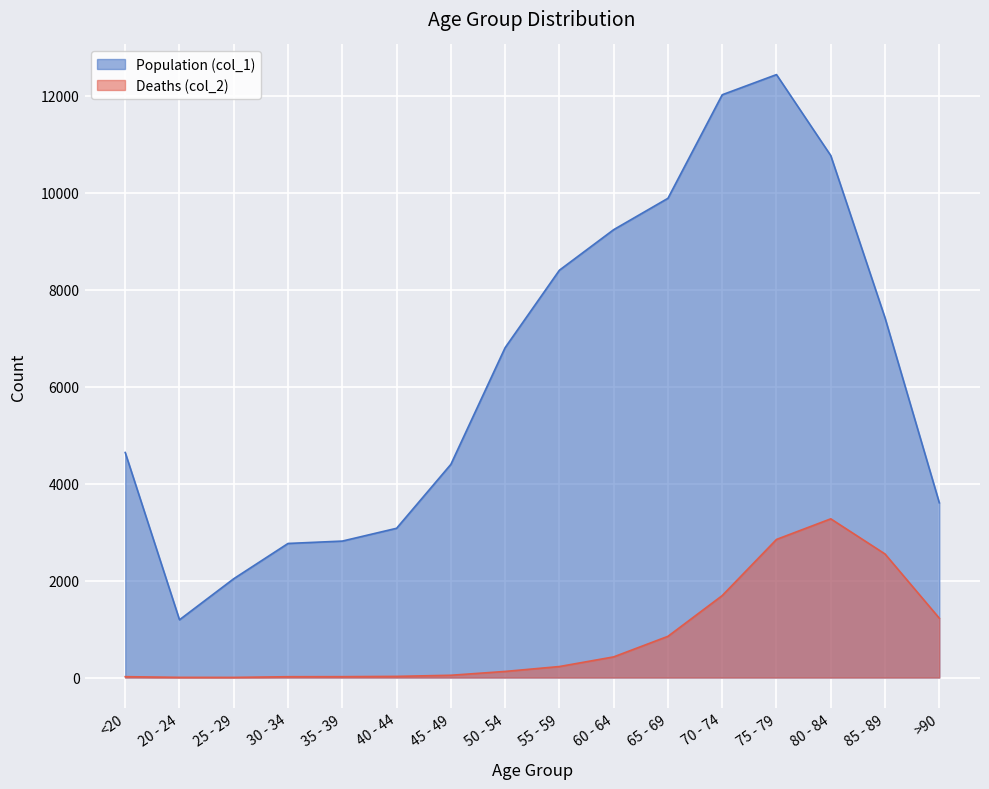

Does the chart display data point markers on the line(s)?

No